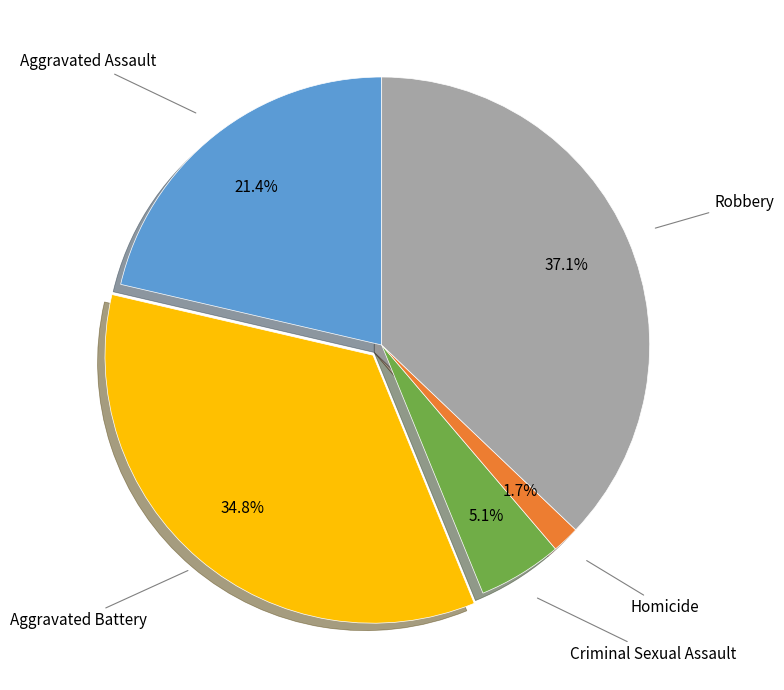

To the nearest percent, what portion does Homicide represent?

2%